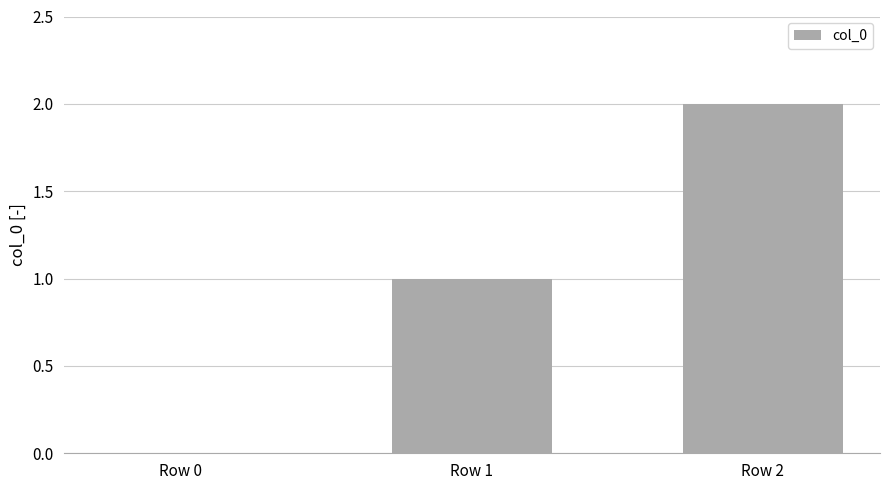

Reading right to left, extract all data points from this chart.

Row 2=2	Row 1=1	Row 0=0